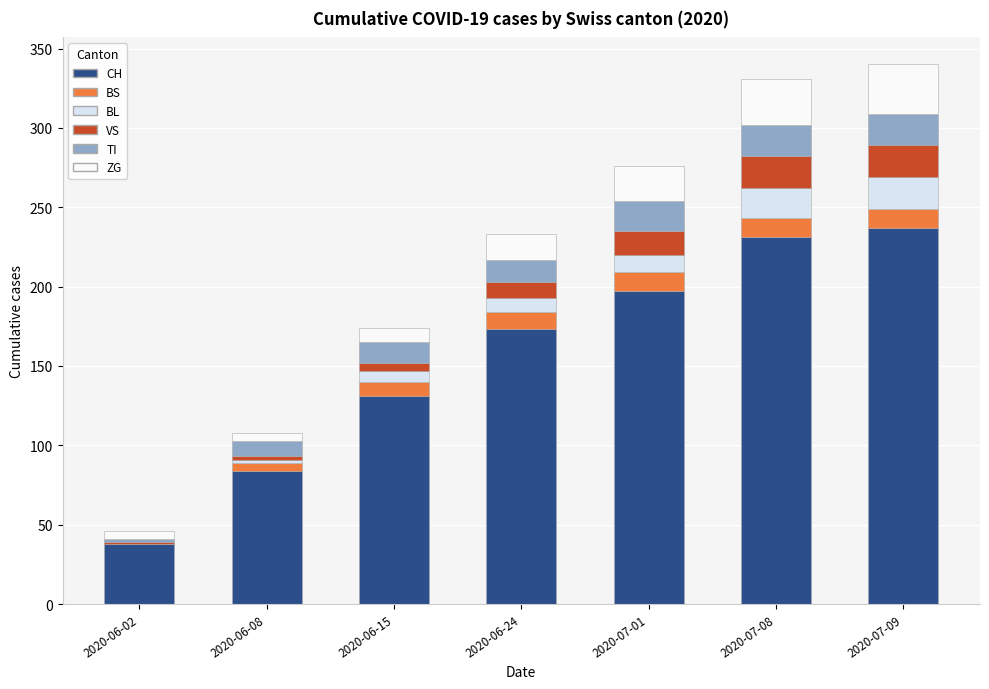

The value of CH at 2020-07-09 is 237. True or false?

True